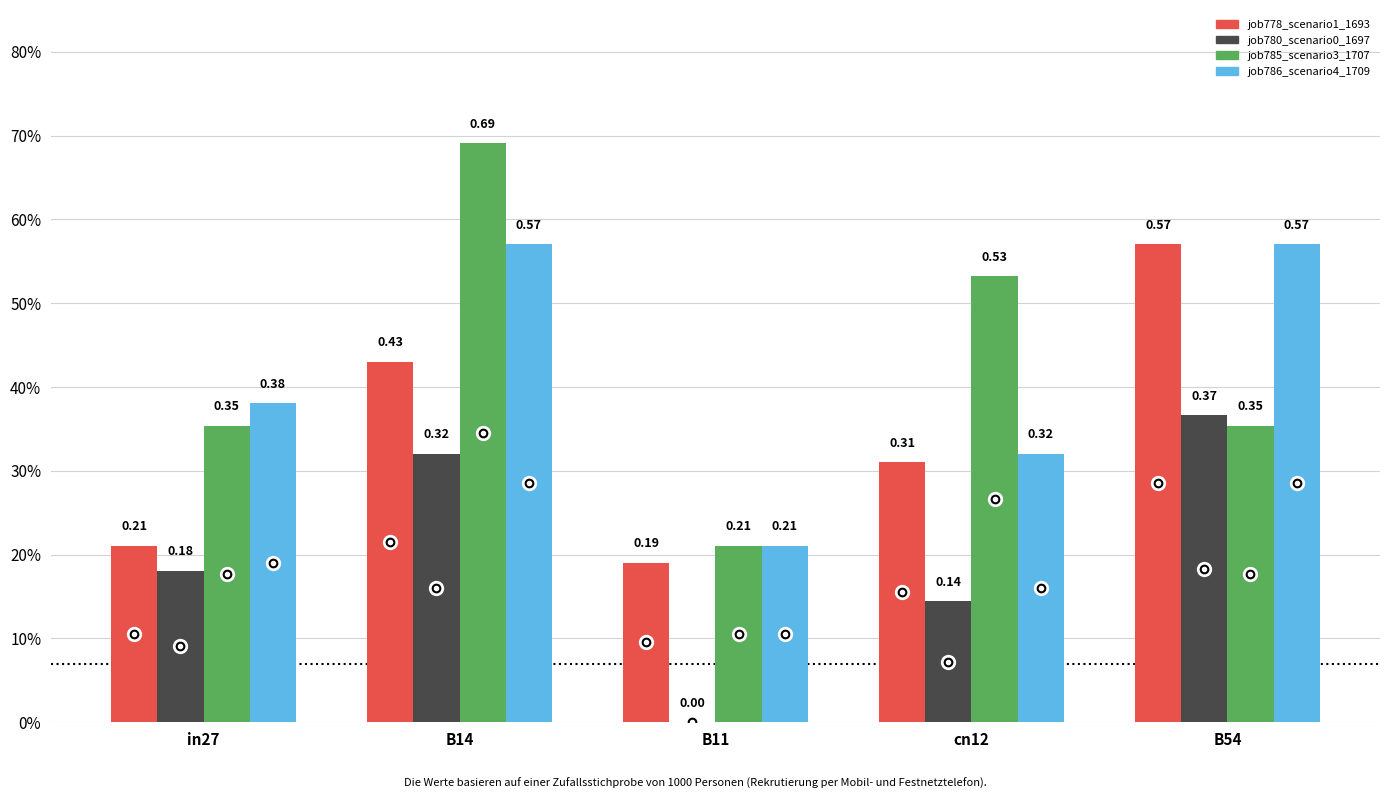

Are the bars grouped side by side (vs. stacked)?

Yes